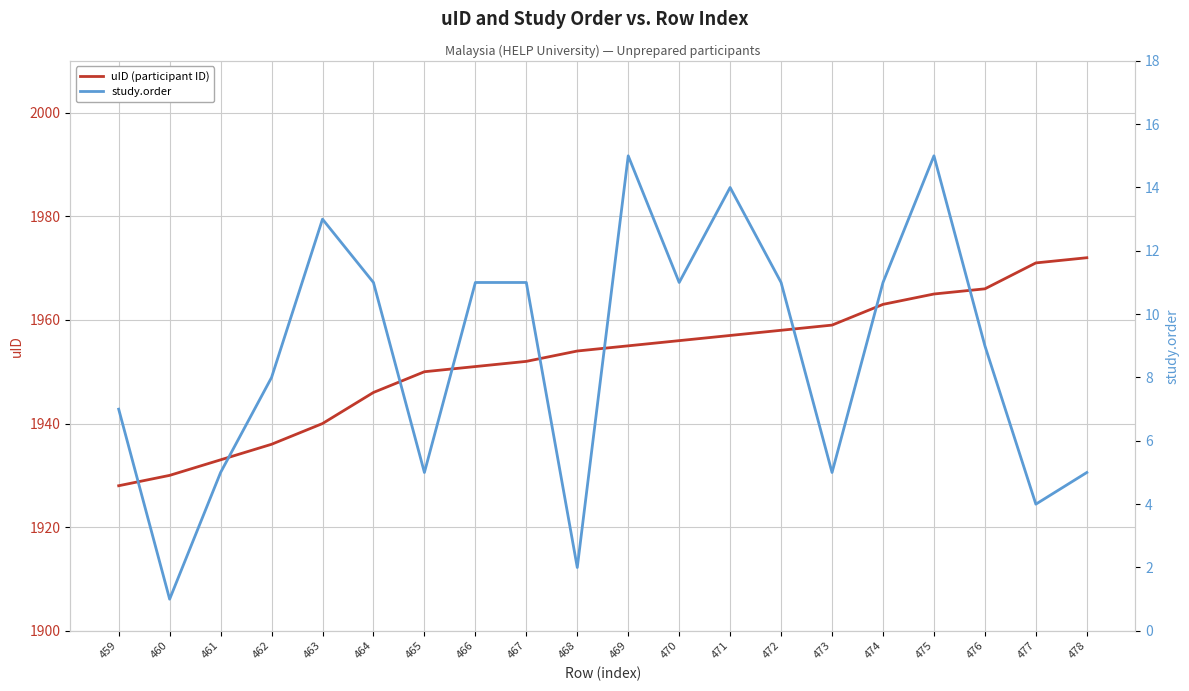

Which category has the highest value in the uID (participant ID) series?

478